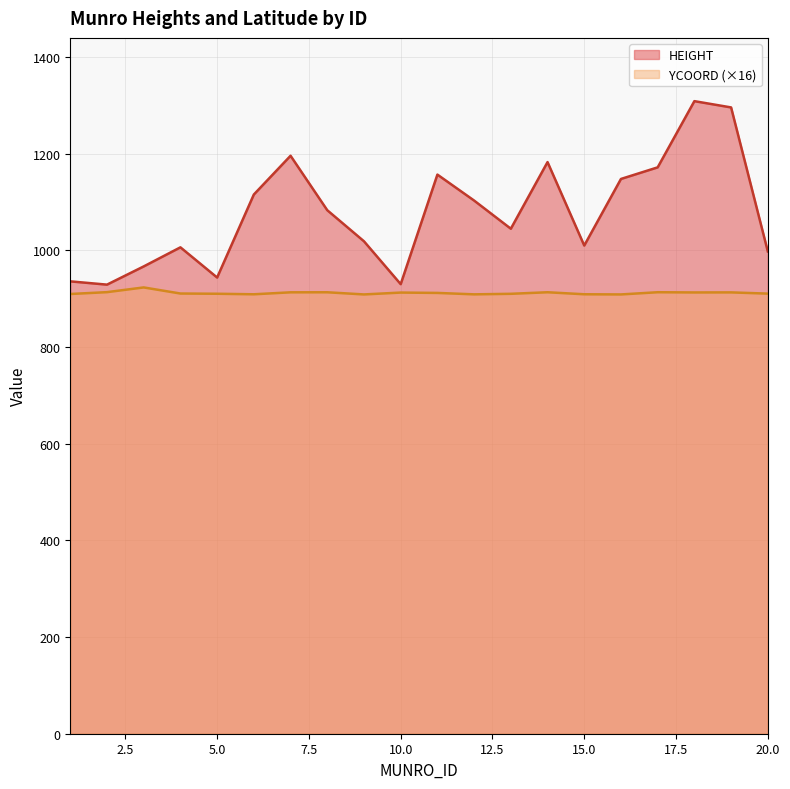

At which category is the sum across all series the highest?

18